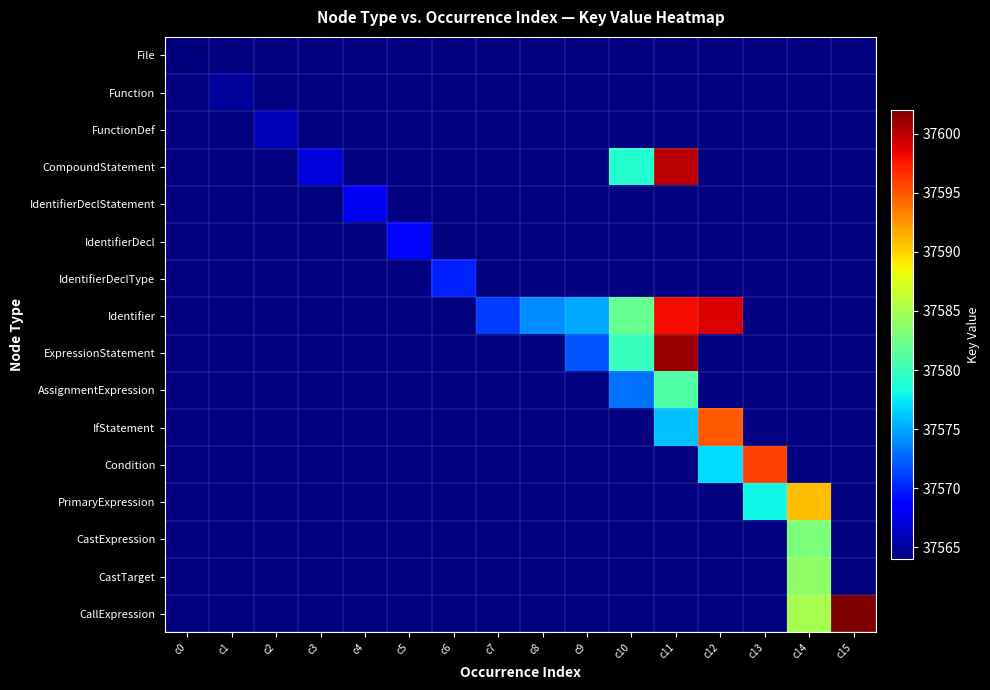

Which label corresponds to the largest value in the chart?

c15